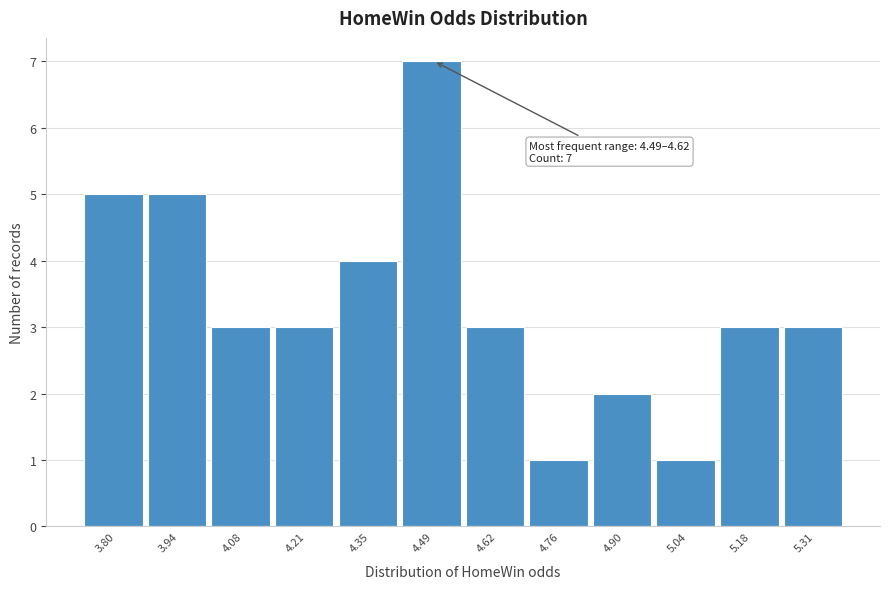

Reading right to left, transcribe all the data shown in this chart.

3	3	1	2	1	3	7	4	3	3	5	5